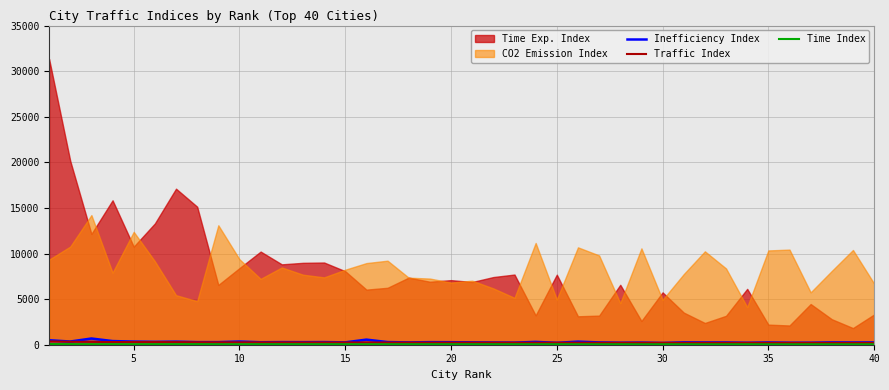

Count the number of categories in the chart.

40